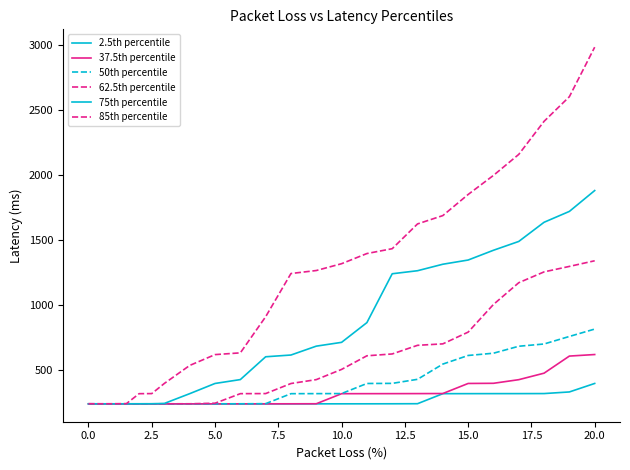

What is the maximum value for 75th percentile?

1879.3